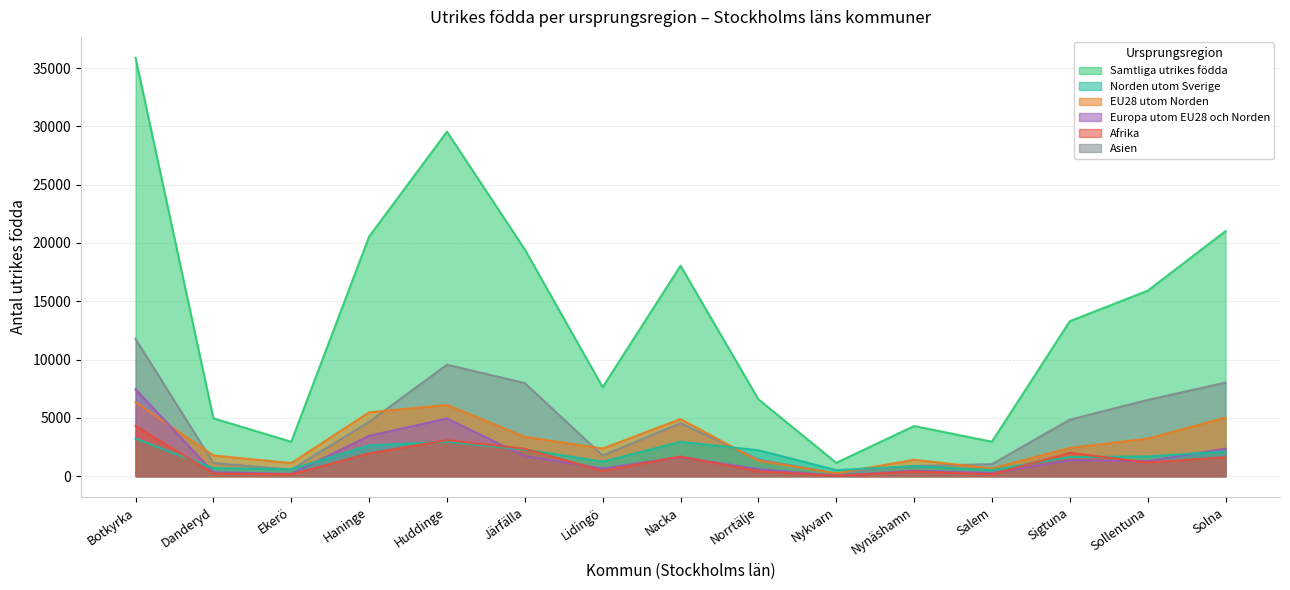

True or false: EU28 utom Norden and Samtliga utrikes födda cross at least once.

False